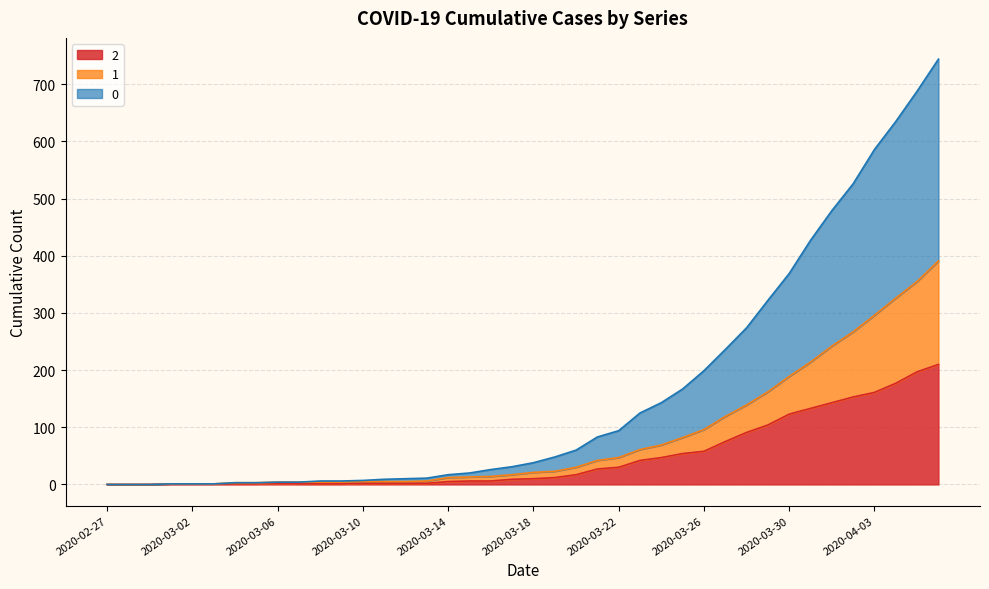

At which label is 0 closest to 372?

2020-03-30